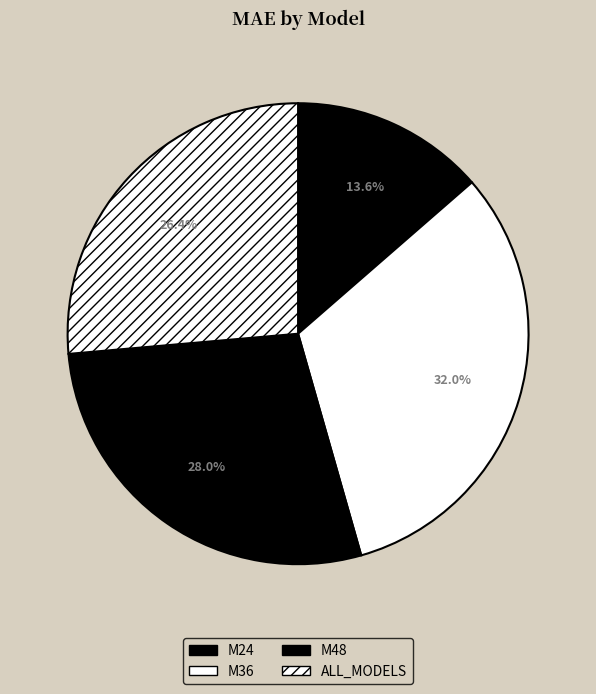

What is the ratio of the value at M36 to the value at M24?

2.4